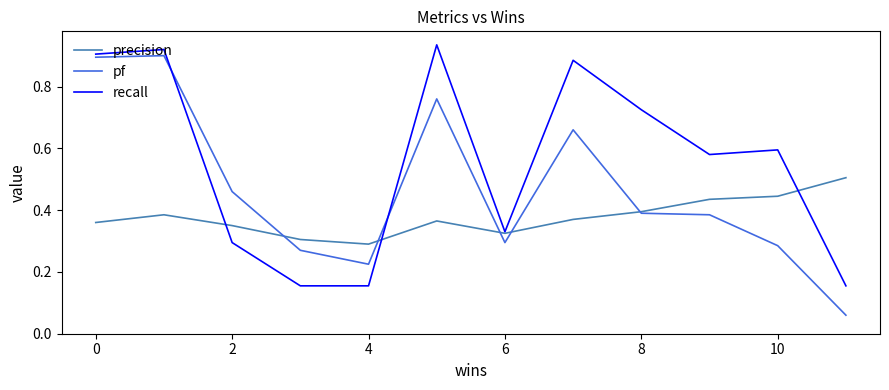

Rank the series by their average value, from lowest to highest.

precision, pf, recall